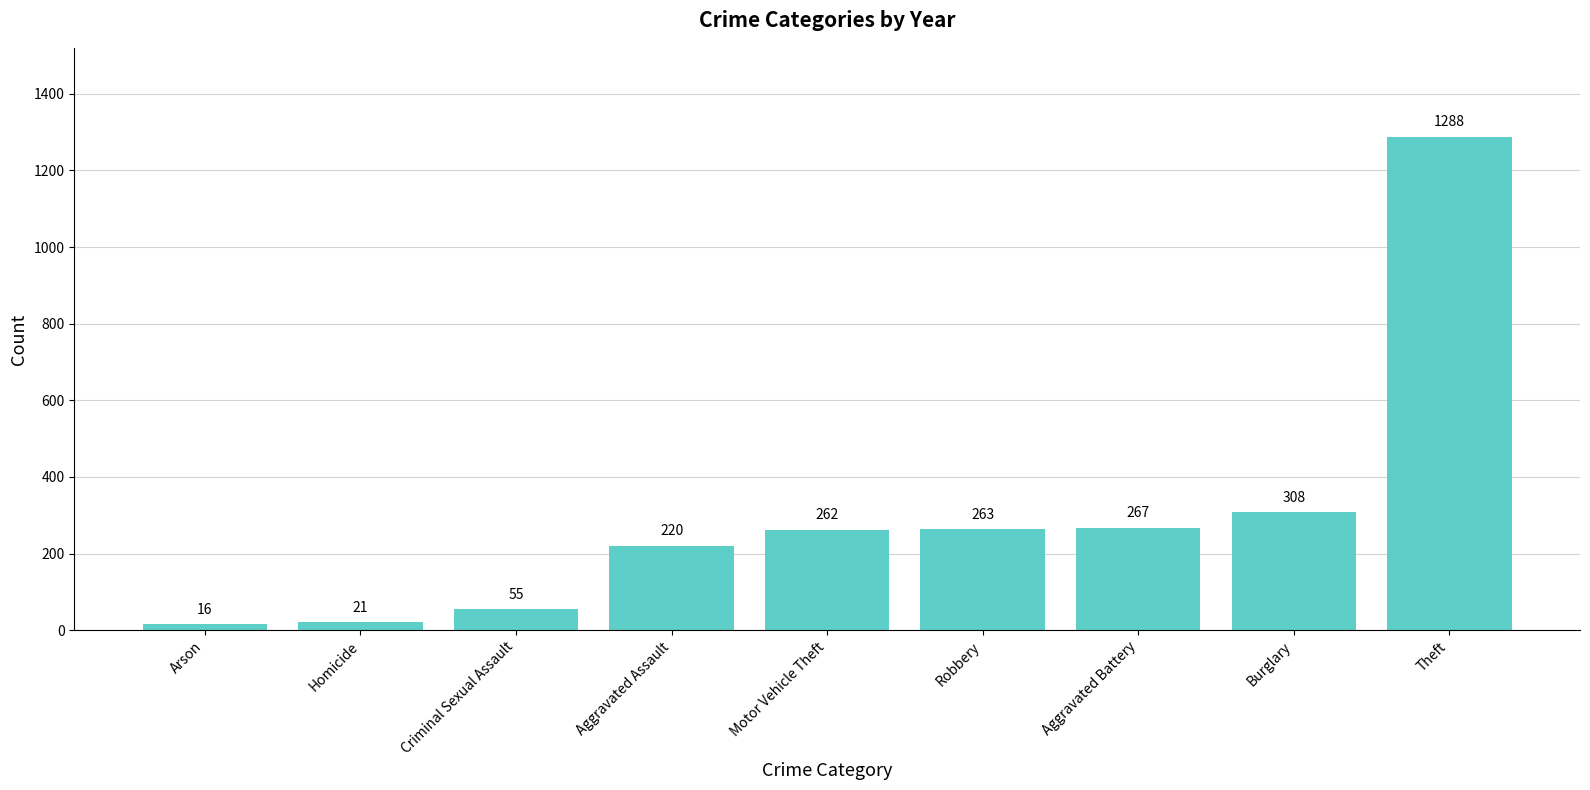

Where is the data nearest to the value 652?

Burglary